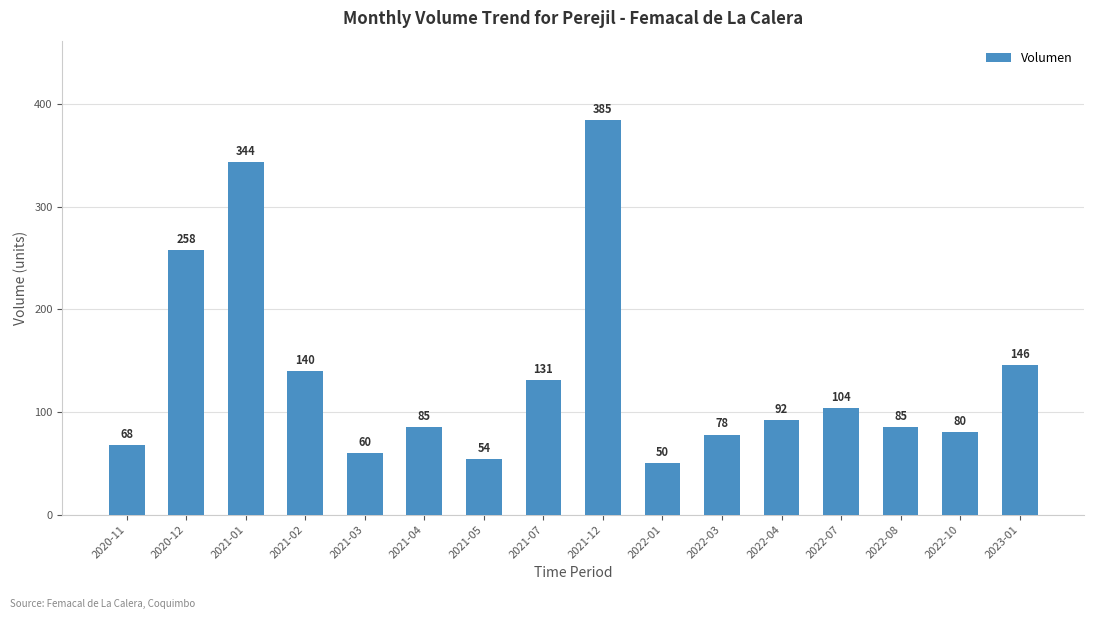

What is the difference between the maximum and minimum values?

335